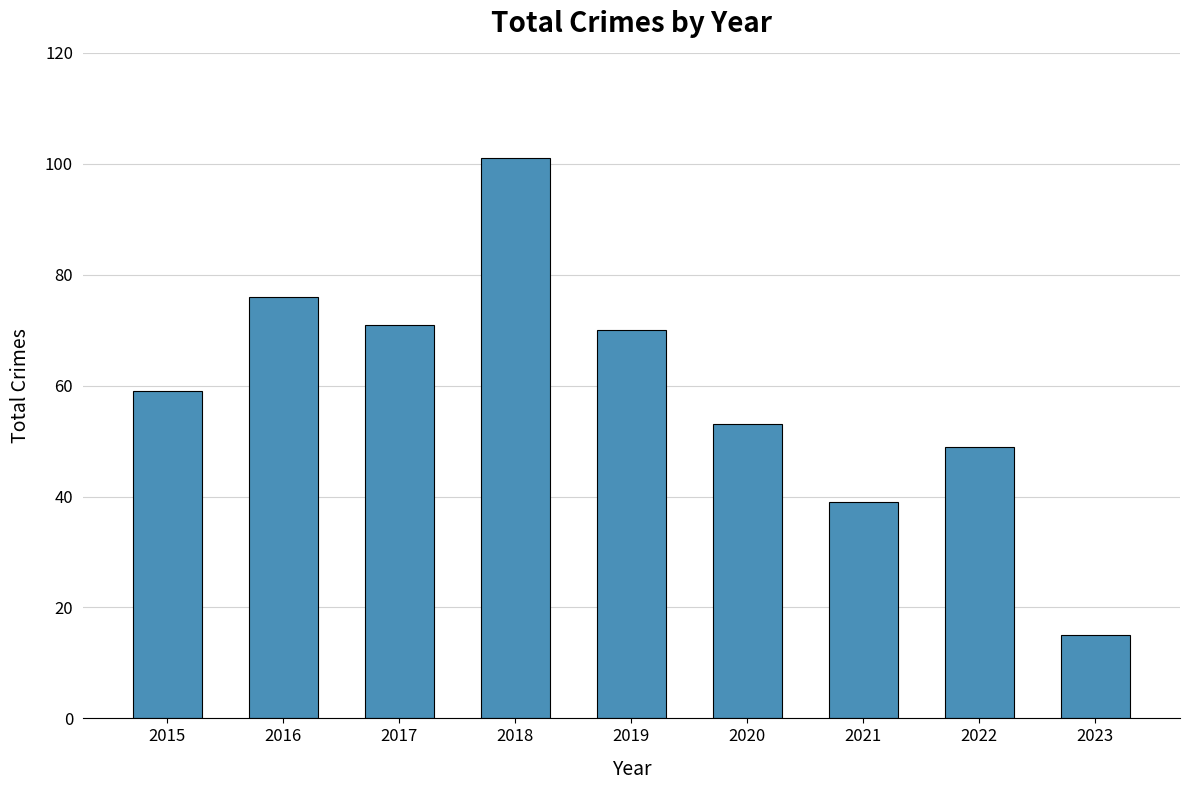

Are the bars horizontal?

No